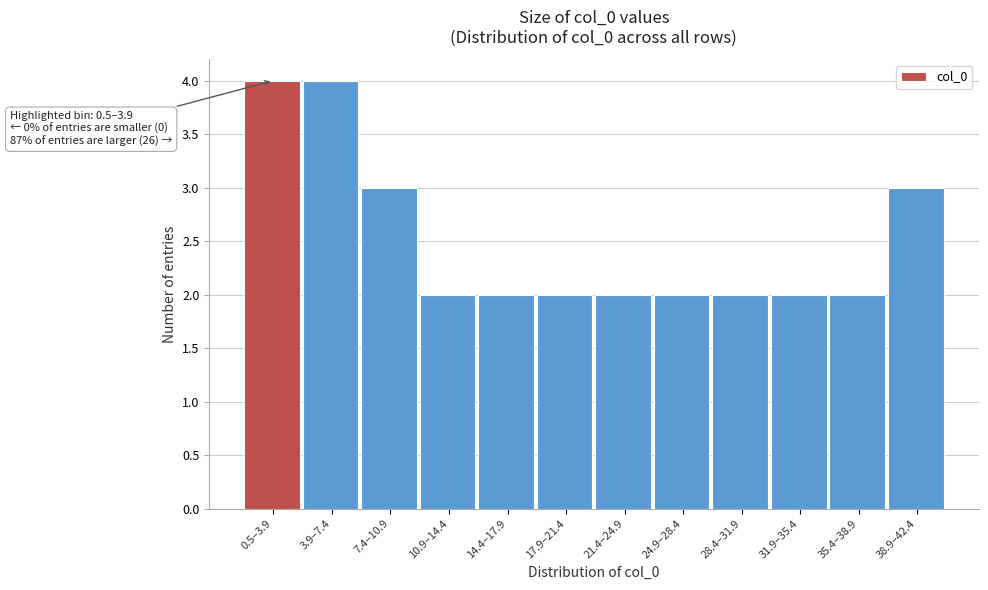

Reading left to right, transcribe all the data shown in this chart.

0.5–3.9=4	3.9–7.4=4	7.4–10.9=3	10.9–14.4=2	14.4–17.9=2	17.9–21.4=2	21.4–24.9=2	24.9–28.4=2	28.4–31.9=2	31.9–35.4=2	35.4–38.9=2	38.9–42.4=3